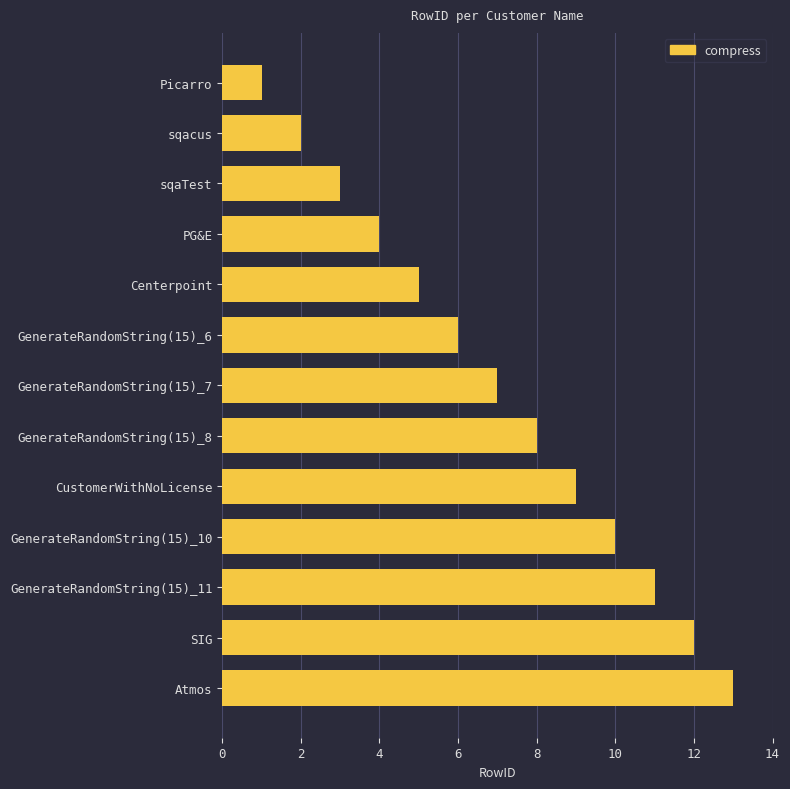

The value at sqacus is 4. True or false?

False